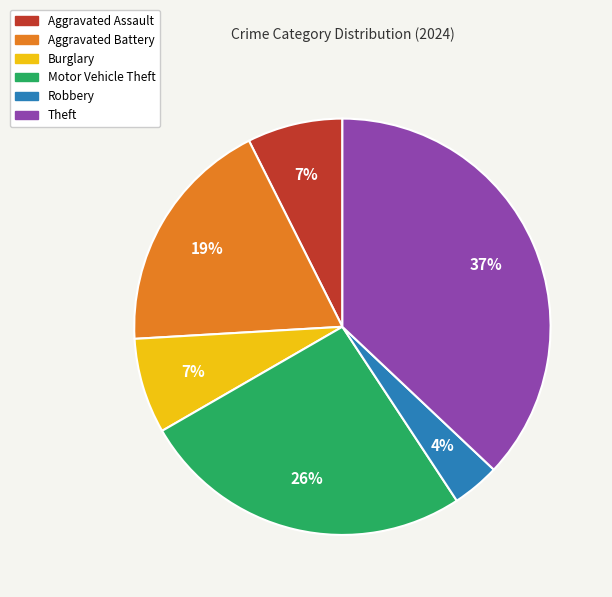

How many segments does this pie chart have?

6